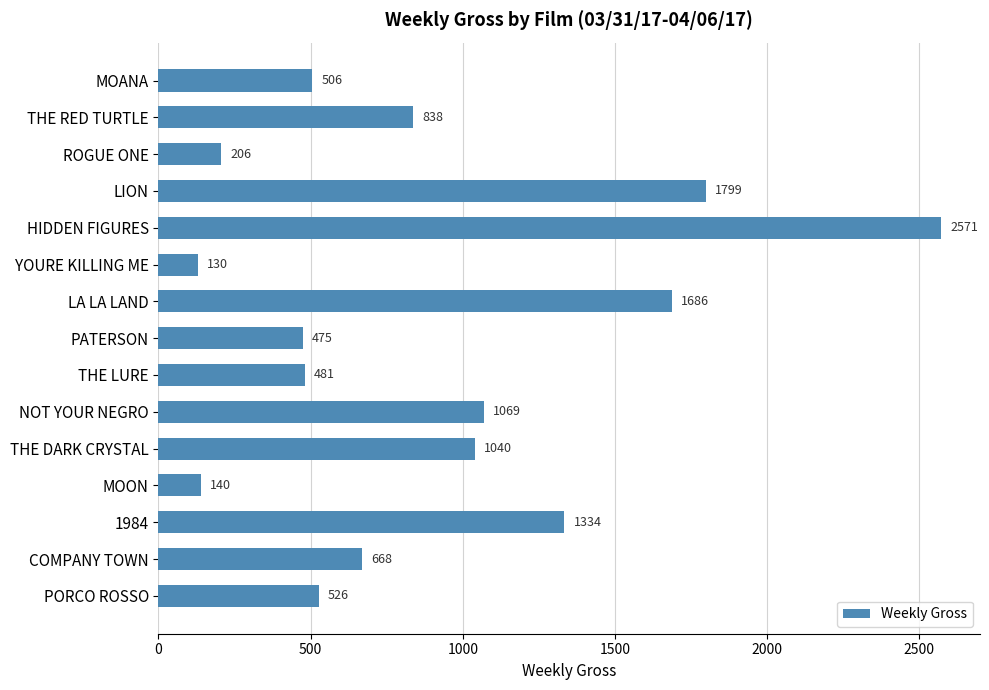

What is the average value?

898